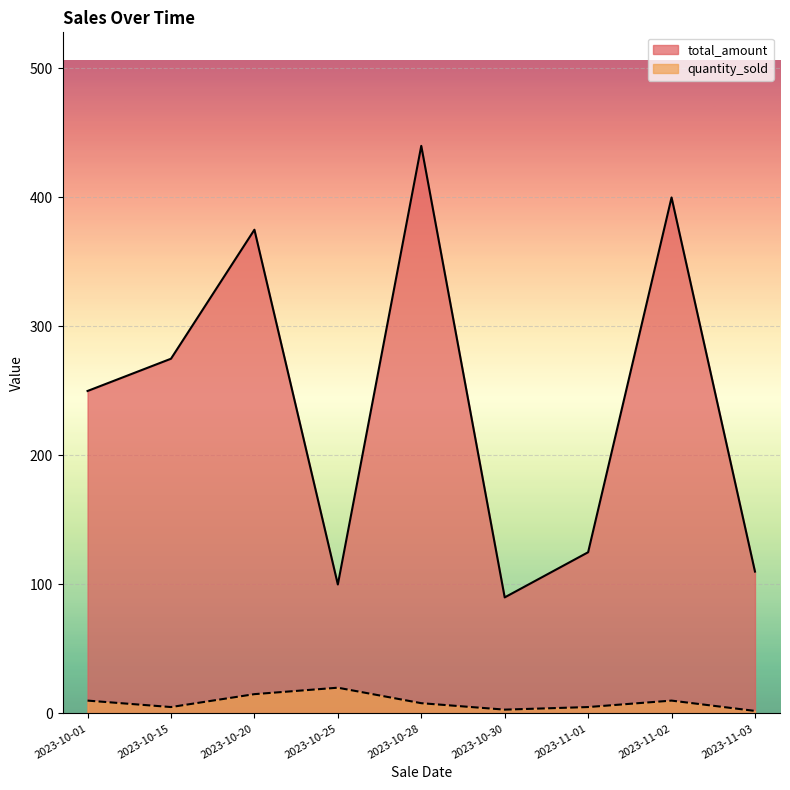

What is the total value across all series at 2023-10-20?

390